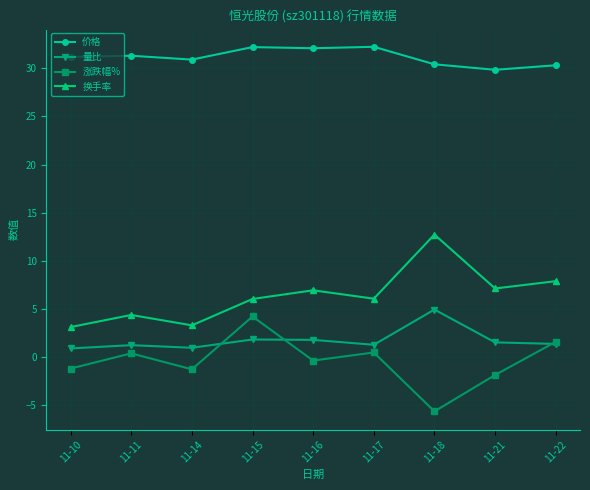

The 价格 series shows 51.0 at 11-15. True or false?

False